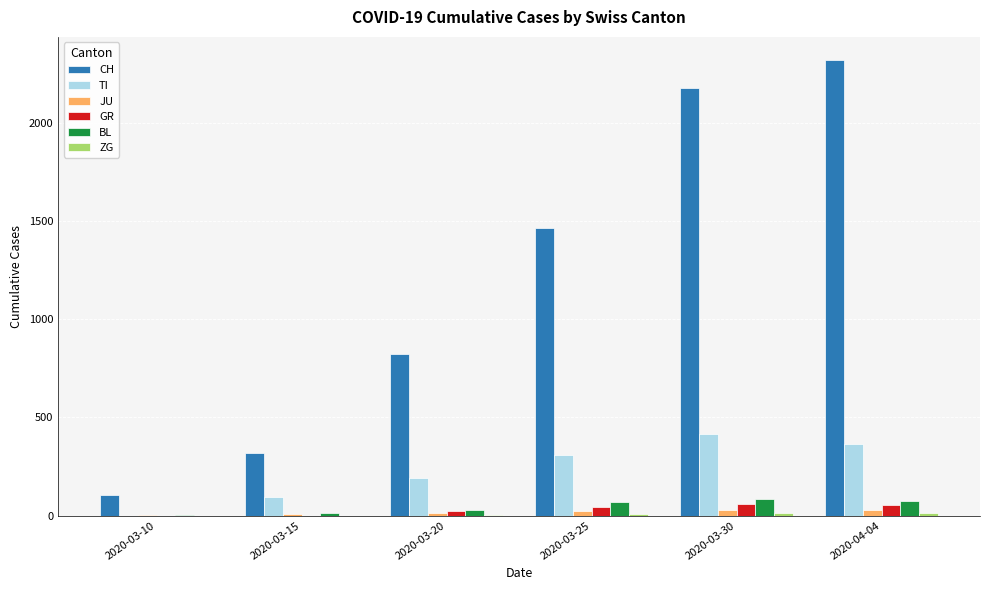

Is it true that JU equals 14 at 2020-03-20?

True